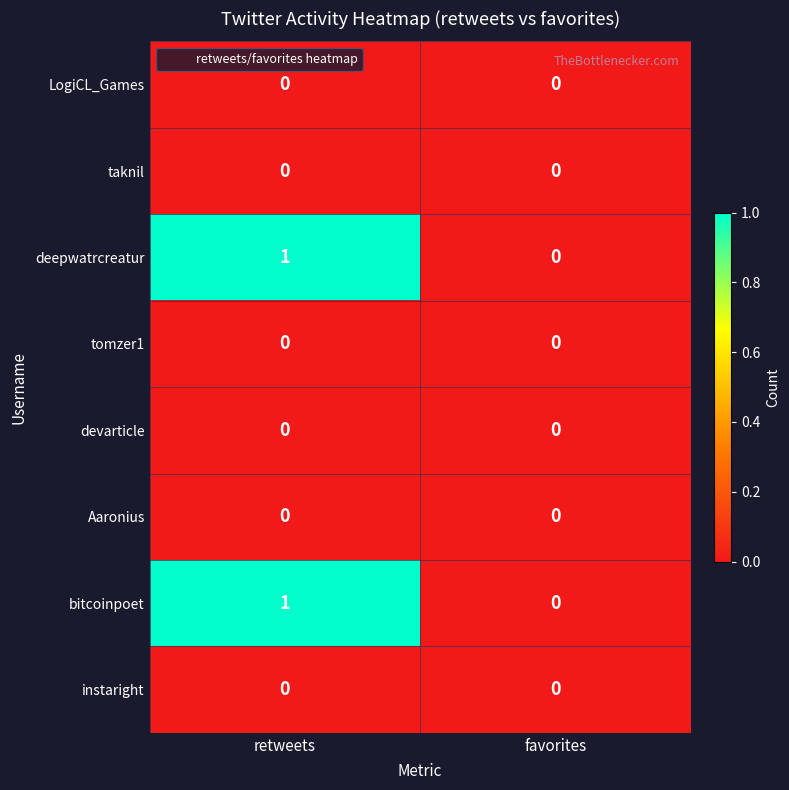

True or false: deepwatrcreatur has a value of 0 at favorites.

True